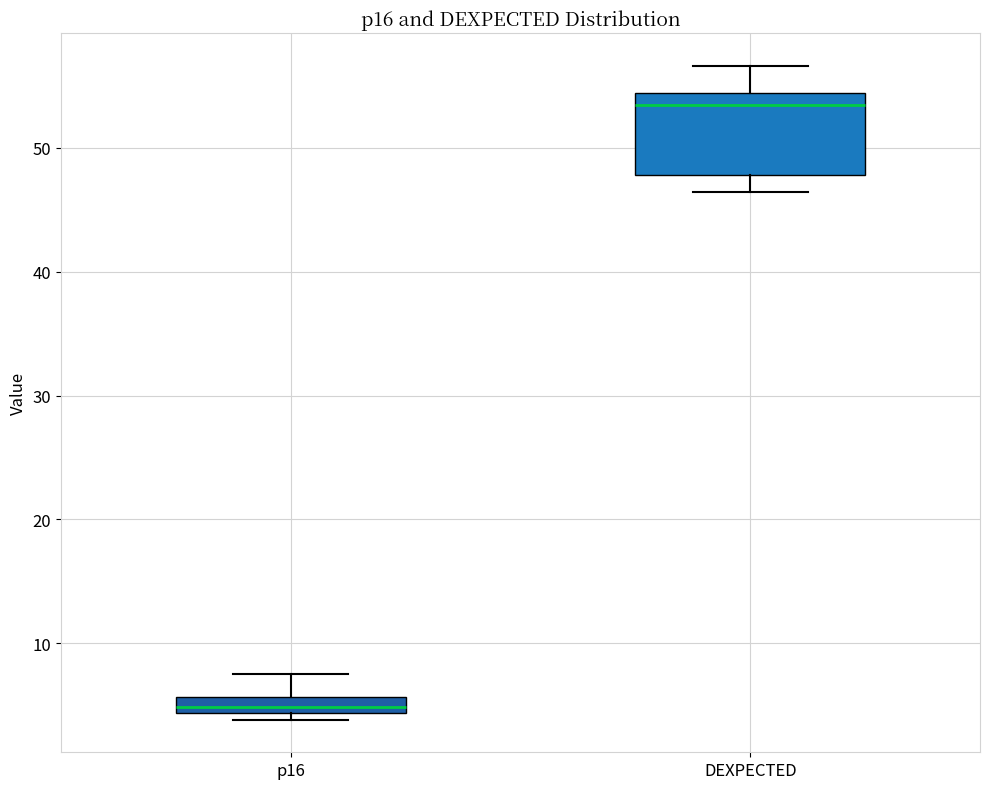

Which box's median line is the highest?

DEXPECTED